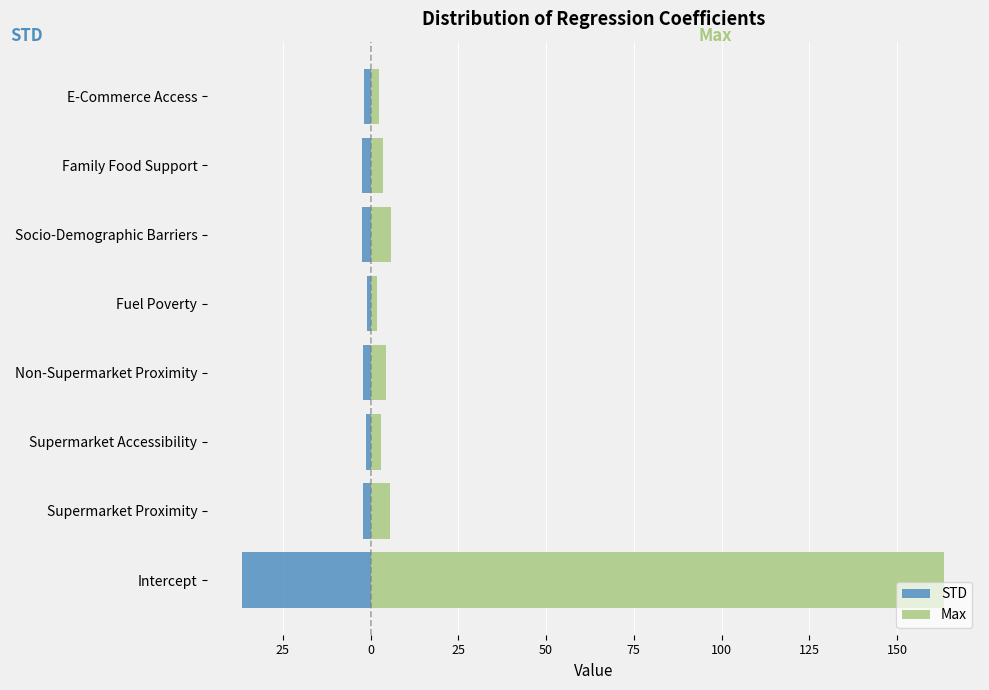

Reading right to left, list all the values displayed in this chart.

STD: -1.9	-2.5	-2.5	-1.1	-2.0	-1.3	-2.1	-36.6
Max: 2.4	3.7	6.0	1.7	4.5	3.1	5.6	163.5